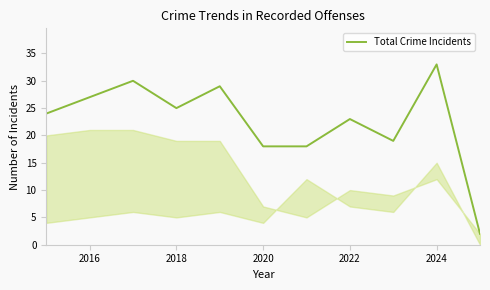

What is the difference between the maximum and minimum values?

31